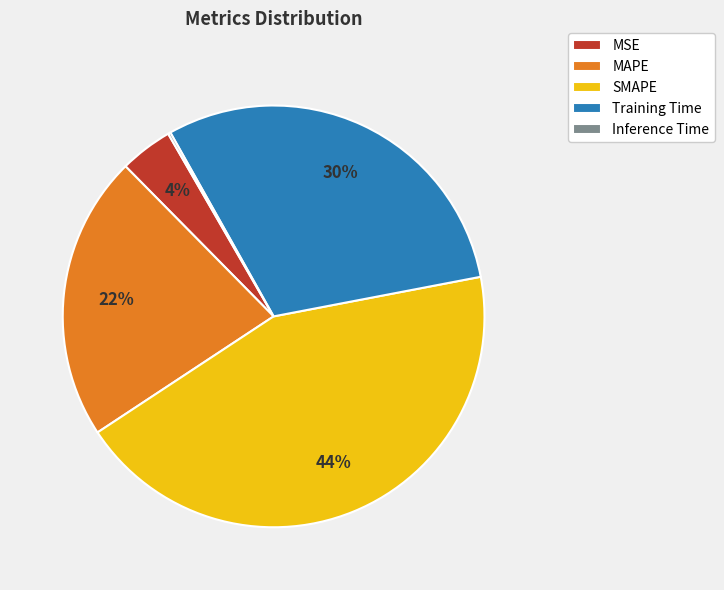

To the nearest percent, what portion does MAPE represent?

22%